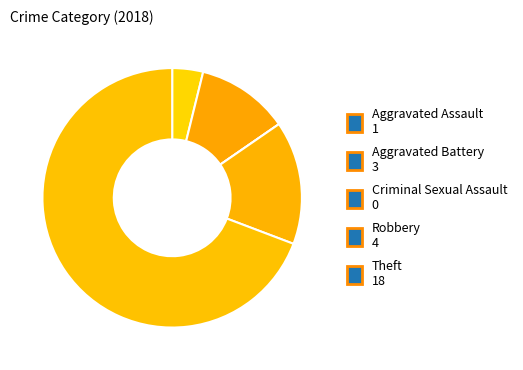

To the nearest percent, what is the combined percentage of Criminal Sexual Assault and Robbery?

15%